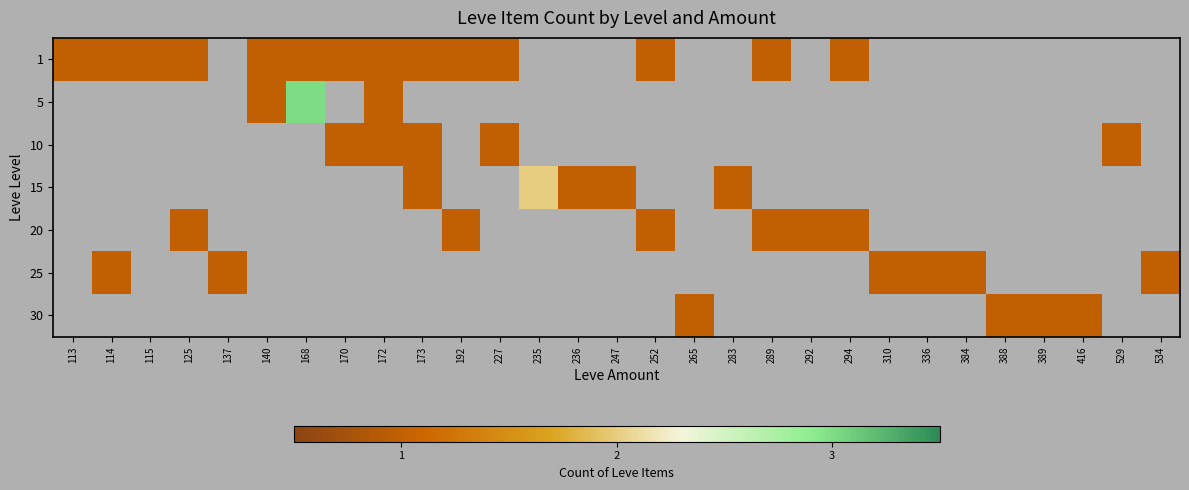

How many positive values does the 15 series have?

5